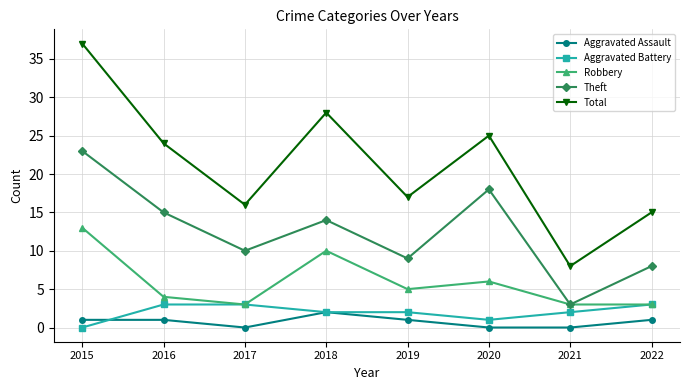

What is the difference between the second highest and second lowest values in the Robbery series?

7